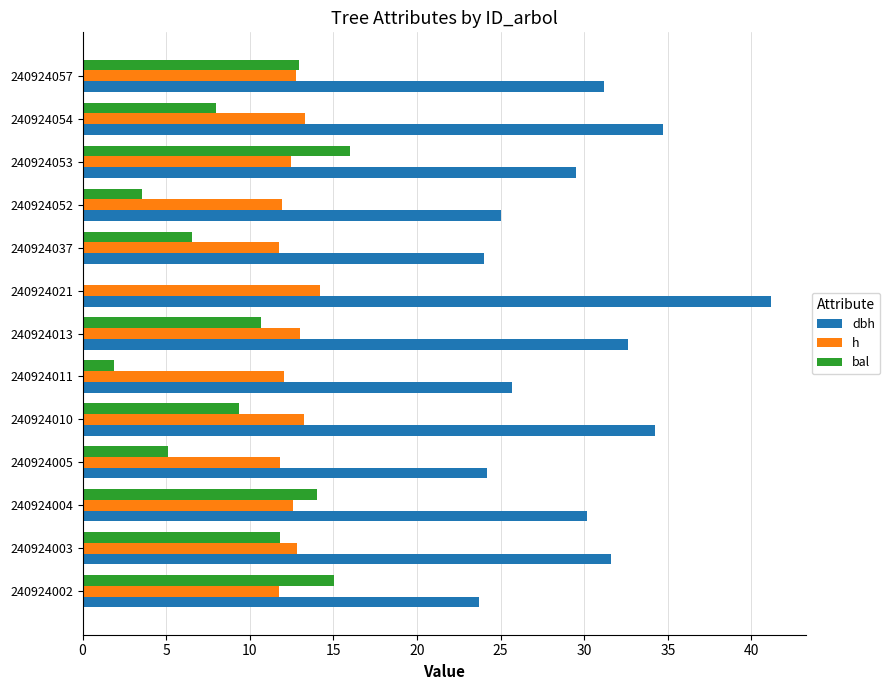

What is the highest value of the dbh series?

41.2